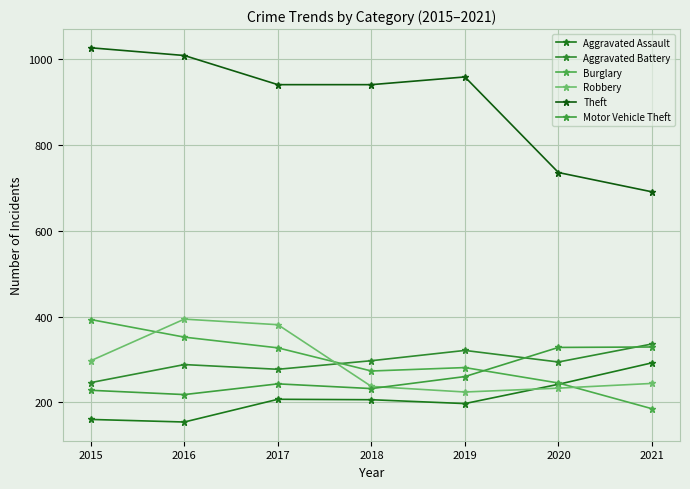

True or false: Theft has more than 2 interior local peaks.

False